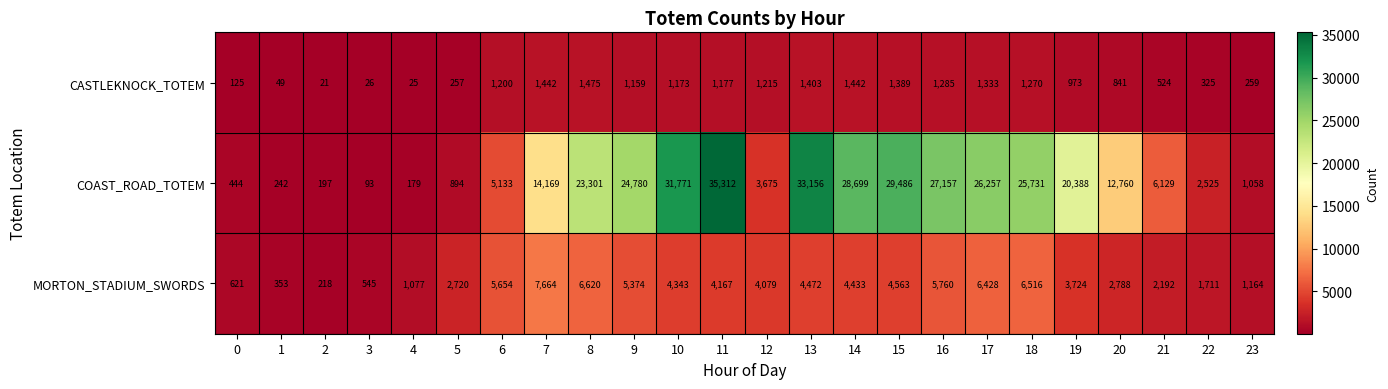

What is the lowest value of the MORTON_STADIUM_SWORDS series?

218